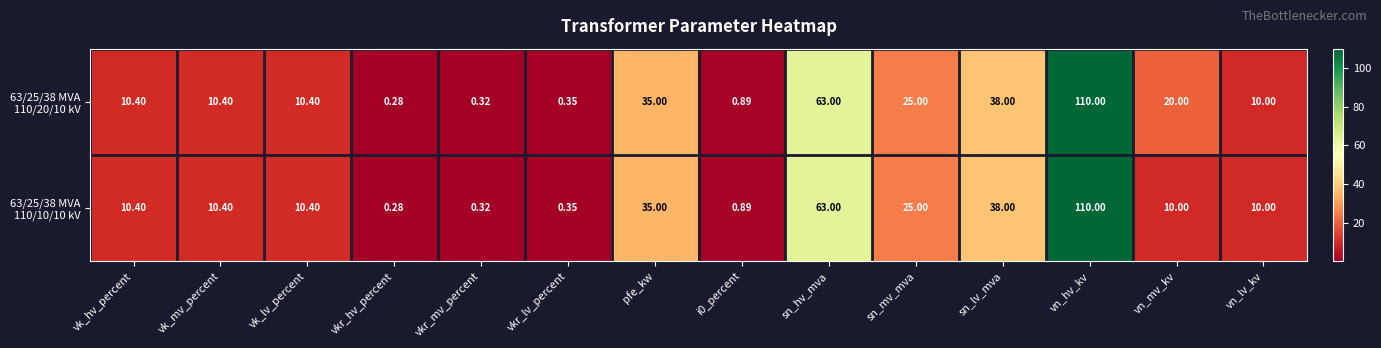

Count the number of categories in the chart.

14